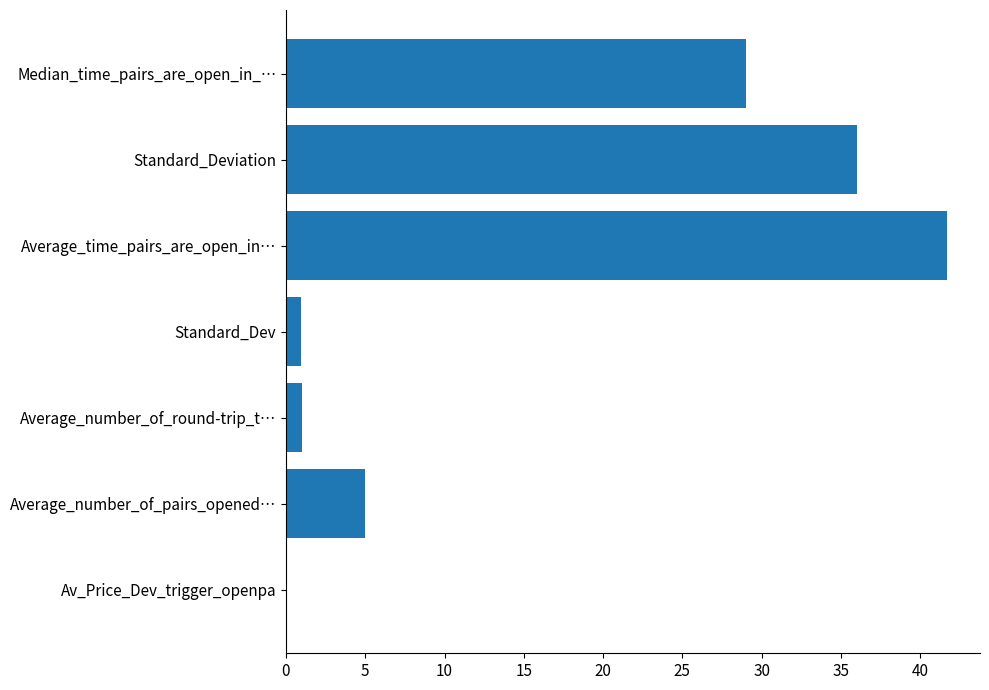

Is it true that the value at Median_time_pairs_are_open_in_… is 29.0?

True